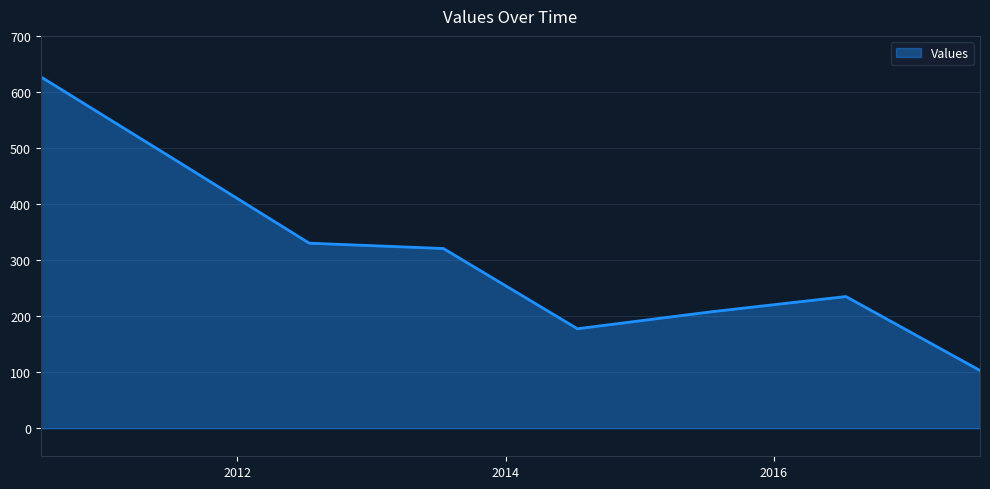

What is the maximum value shown in the chart?

627.0